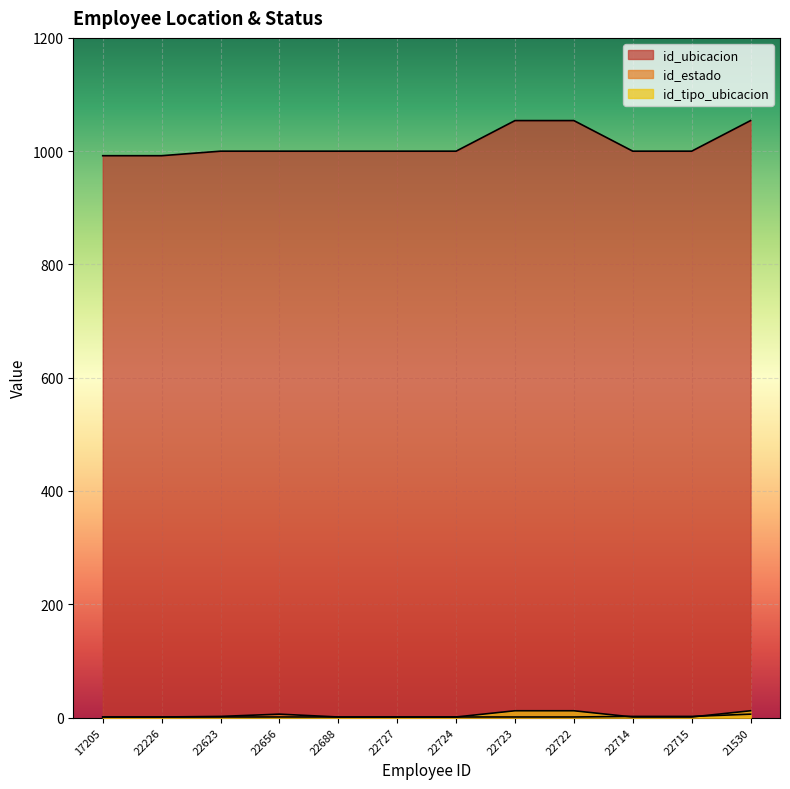

True or false: id_ubicacion and id_estado cross at least once.

False